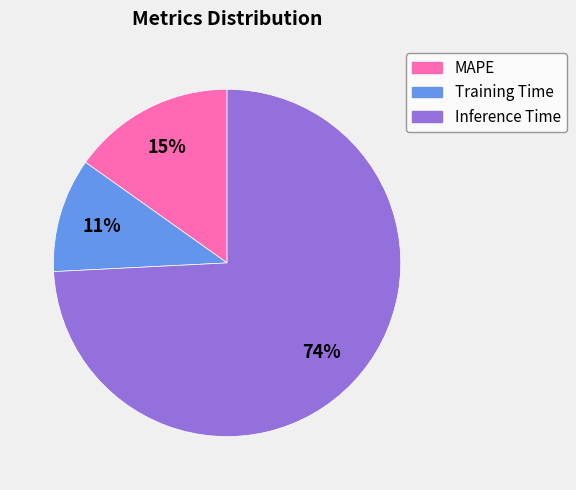

To the nearest percent, what is the average slice percentage?

33%